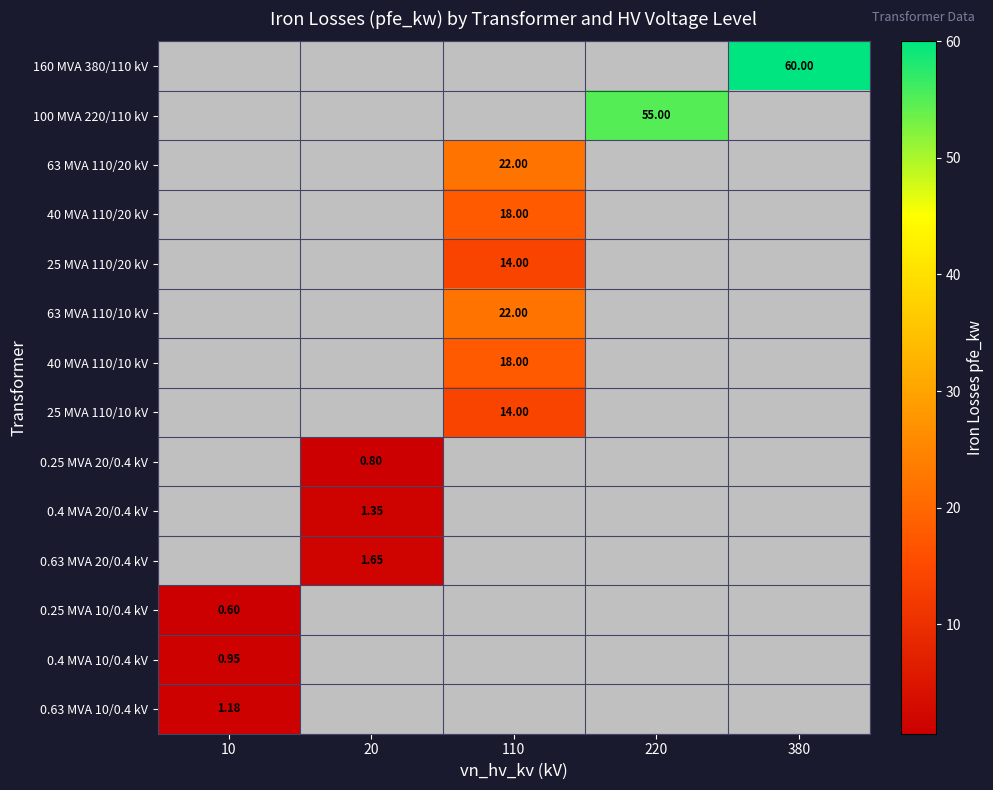

What is the sum of the 160 MVA 380/110 kV values at 110 and 380?

60.0